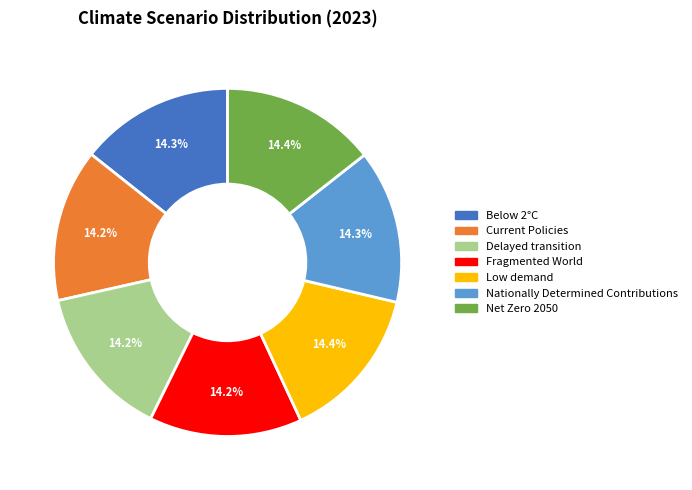

True or false: Delayed transition accounts for 14% of the total.

True